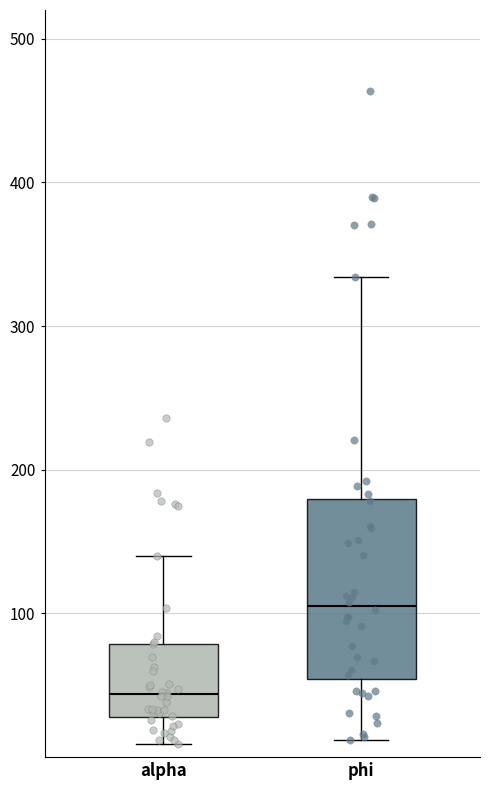

Reading left to right, read every box against the y-axis: the position of its median line, the range the box covers, and the ends of its whiskers. The values are not printed on the chart, so give them approximately, as read against the axis.

alpha: median 40, box 30 to 80, whiskers 10 to 140
phi: median 110, box 50 to 180, whiskers 10 to 330